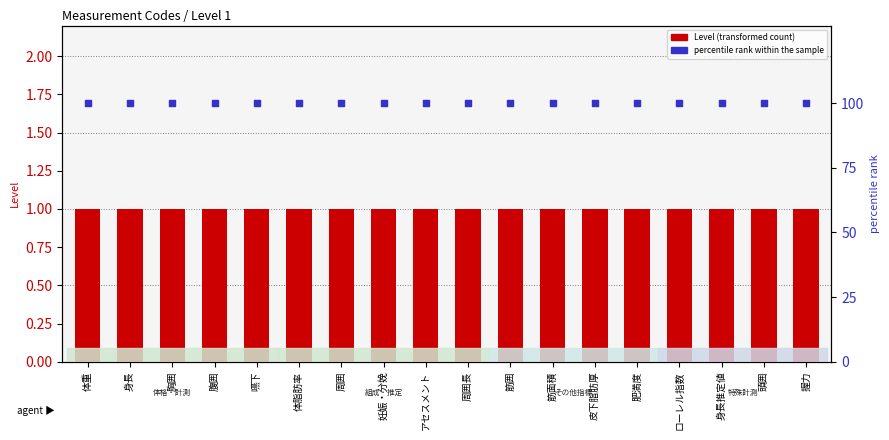

Which series has the widest spread of Y values?

Level (transformed count)